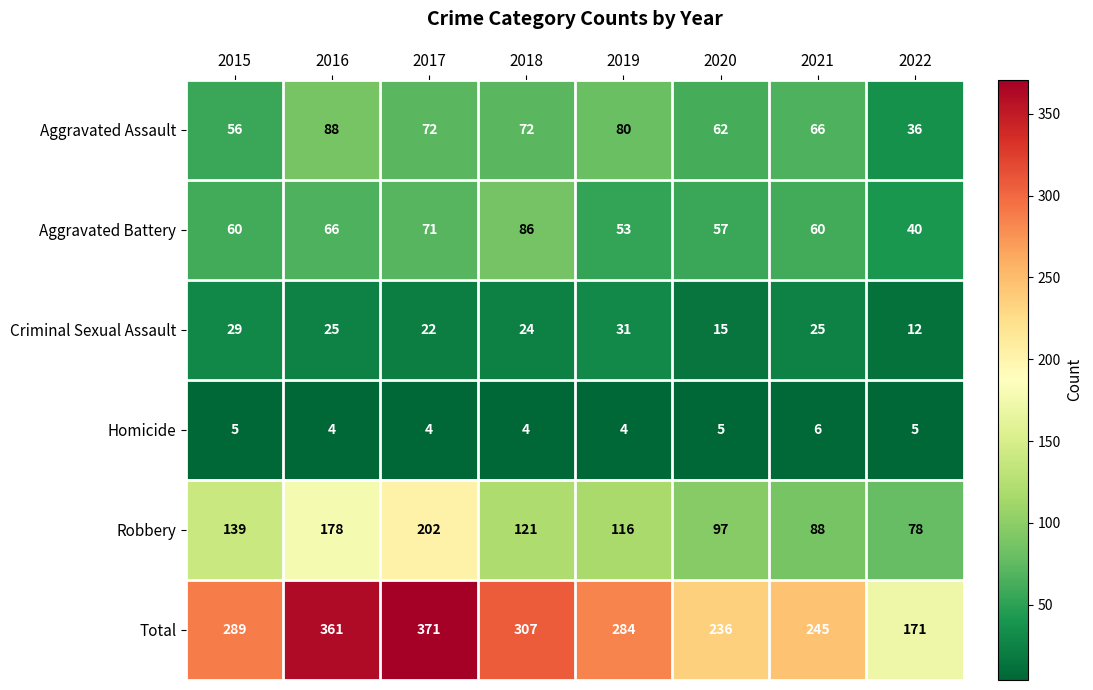

Count the Homicide values in the range 4 to 5.

7